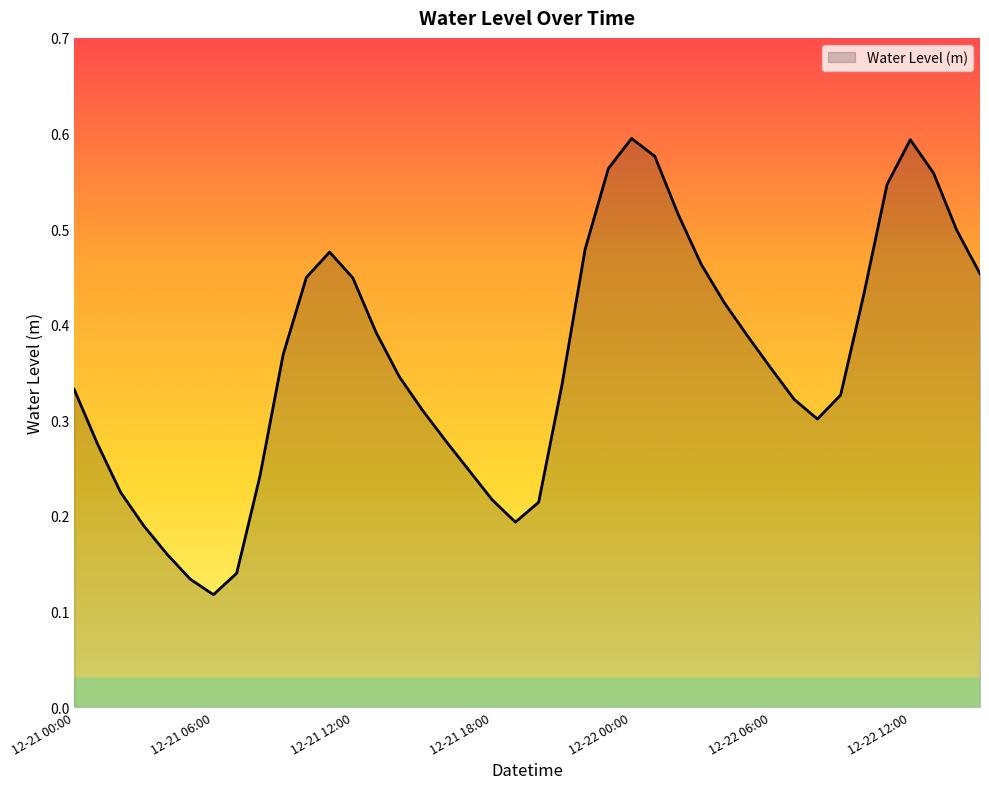

What is the label of the 27th point from the right?

2023-12-21 13:00